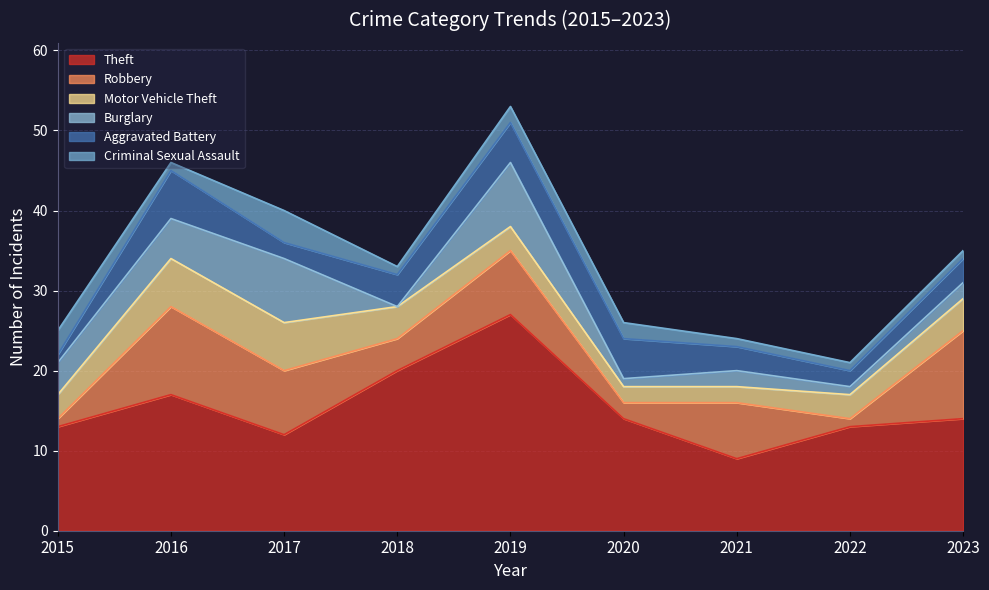

Reading left to right, extract all data points from this chart.

Theft: 2015=13	2016=17	2017=12	2018=20	2019=27	2020=14	2021=9	2022=13	2023=14
Robbery: 2015=1	2016=11	2017=8	2018=4	2019=8	2020=2	2021=7	2022=1	2023=11
Motor Vehicle Theft: 2015=3	2016=6	2017=6	2018=4	2019=3	2020=2	2021=2	2022=3	2023=4
Burglary: 2015=4	2016=5	2017=8	2018=0	2019=8	2020=1	2021=2	2022=1	2023=2
Aggravated Battery: 2015=1	2016=6	2017=2	2018=4	2019=5	2020=5	2021=3	2022=2	2023=3
Criminal Sexual Assault: 2015=3	2016=1	2017=4	2018=1	2019=2	2020=2	2021=1	2022=1	2023=1